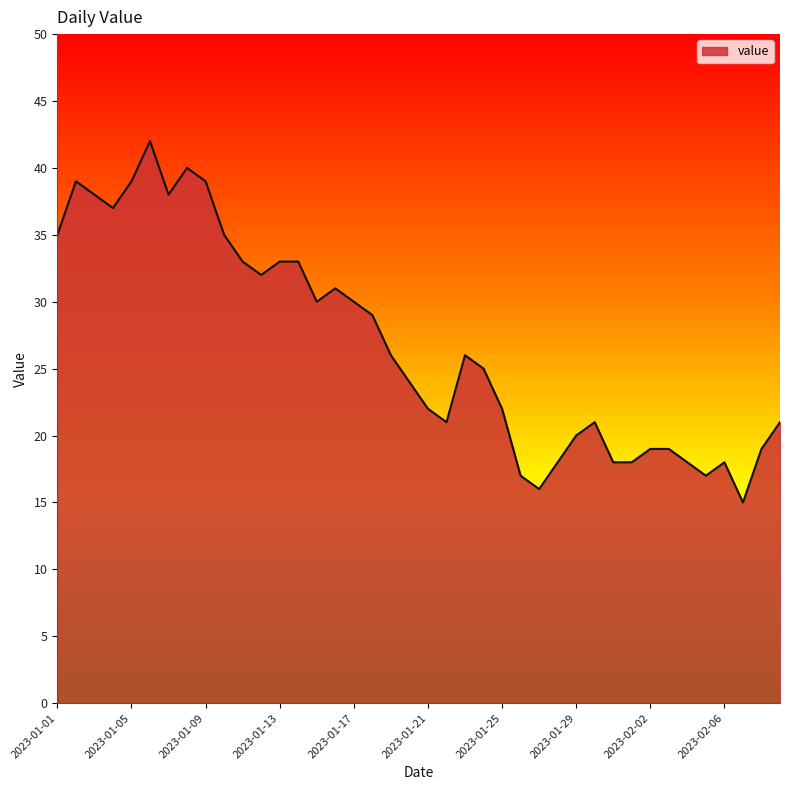

Reading left to right, extract all data points from this chart.

35	39	38	37	39	42	38	40	39	35	33	32	33	33	30	31	30	29	26	24	22	21	26	25	22	17	16	18	20	21	18	18	19	19	18	17	18	15	19	21